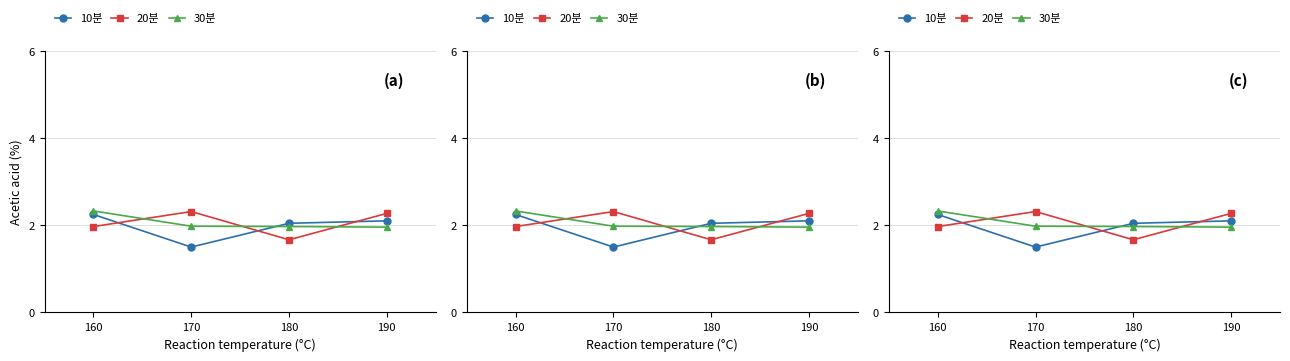

True or false: 10분 and 30분 intersect in this chart.

True